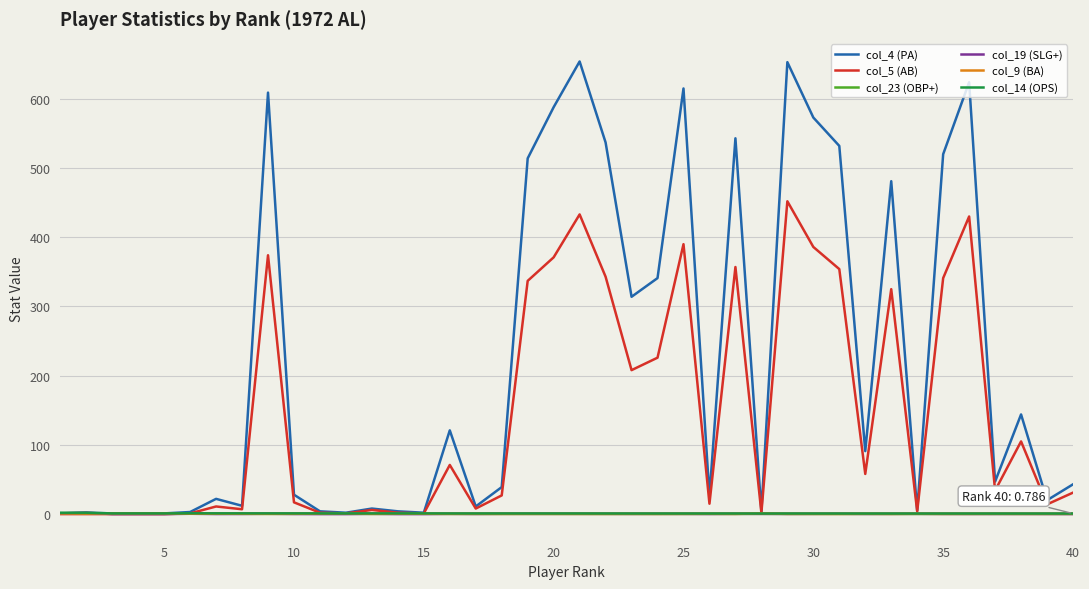

What is the highest value of the col_5 (AB) series?

452.0